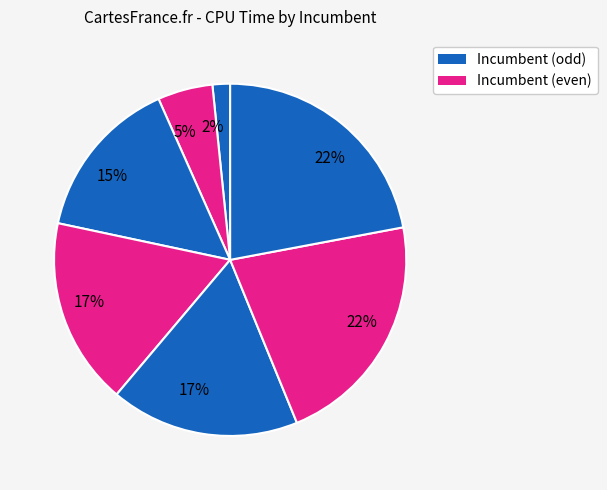

Rank the categories by value from lowest to highest.

1, 2, 3, 4, 5, 6, 7